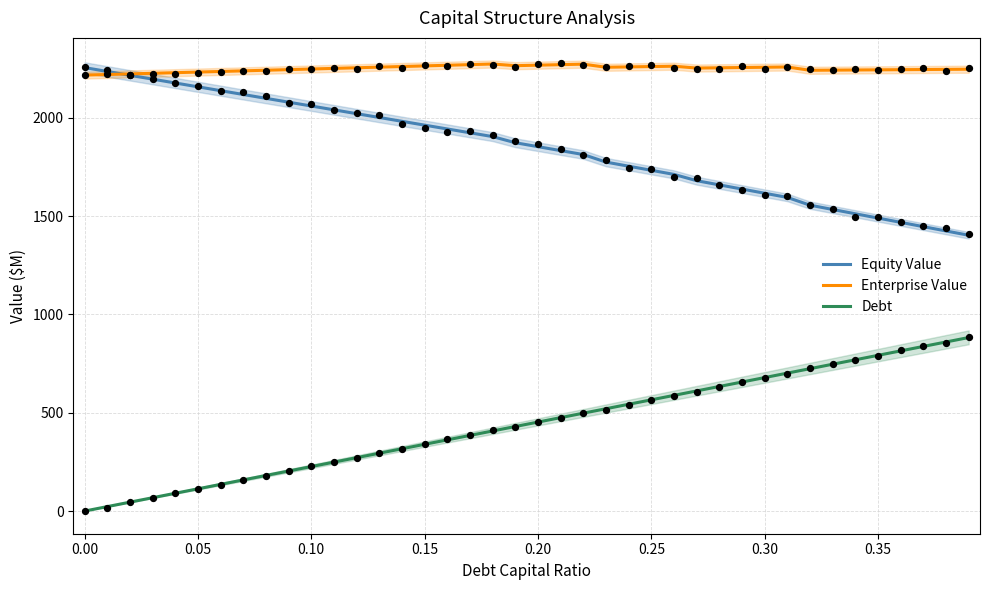

True or false: Equity Value and Debt intersect in this chart.

False